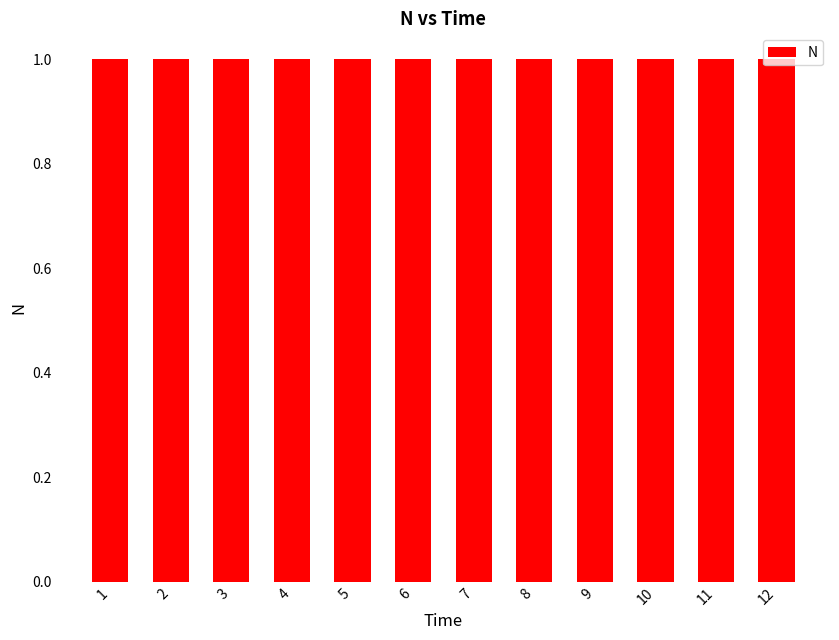

What is the value of the 10th bar from the left?

1.0